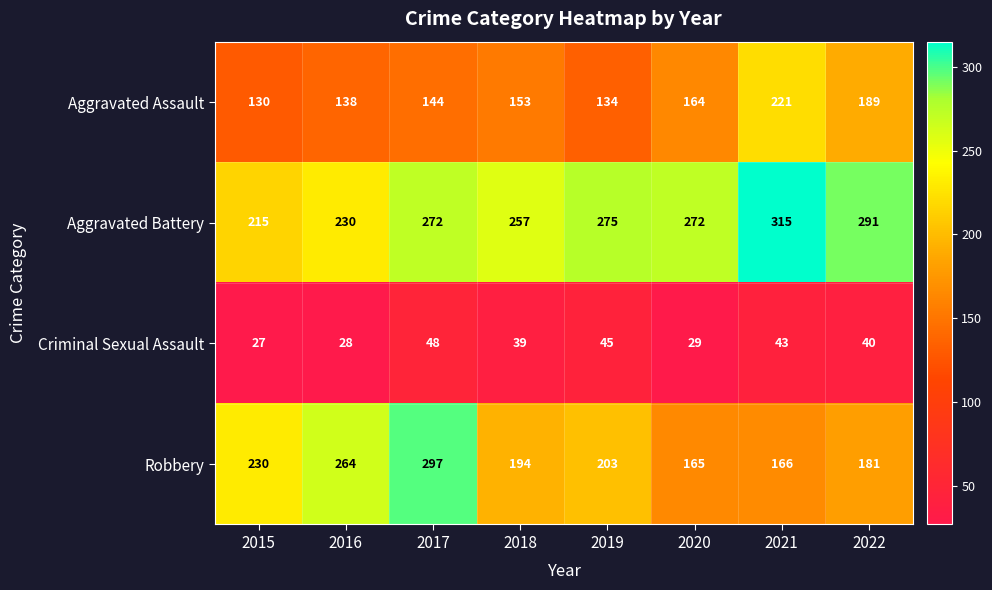

List the series in order of their overall mean, lowest first.

Criminal Sexual Assault, Aggravated Assault, Robbery, Aggravated Battery